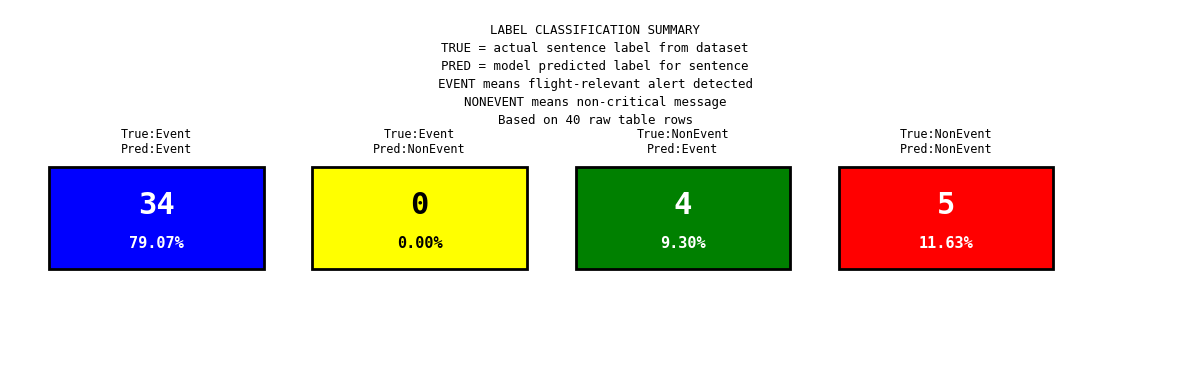

What is the difference between the second highest and second lowest values?

1